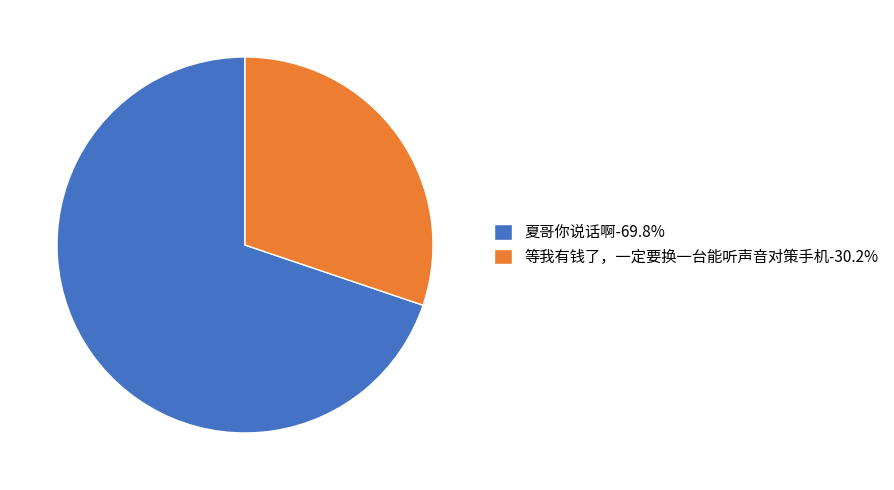

How many slices are in this pie chart?

2